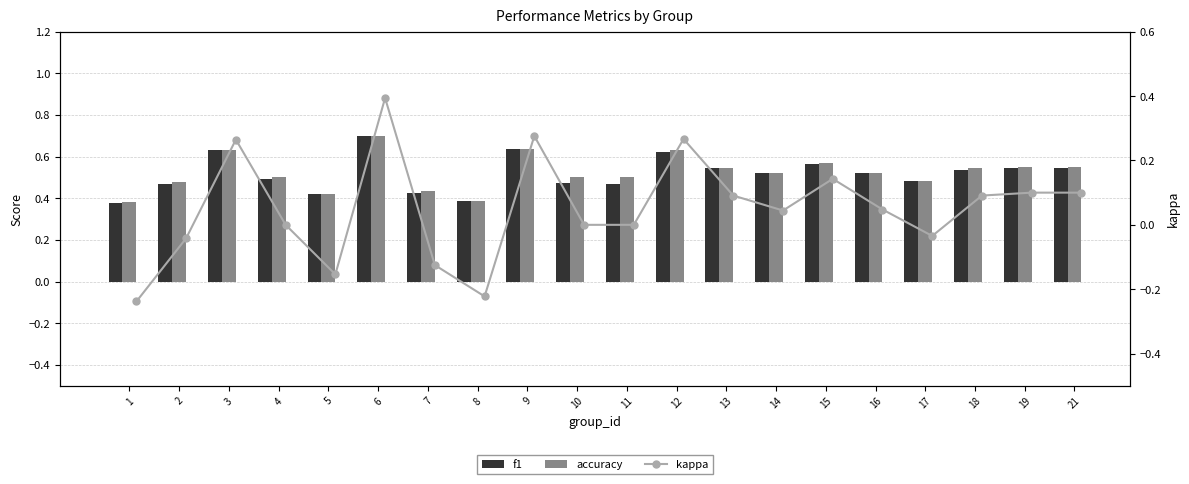

Reading left to right, list all the values displayed in this chart.

f1: 0.4	0.5	0.6	0.5	0.4	0.7	0.4	0.4	0.6	0.5	0.5	0.6	0.5	0.5	0.6	0.5	0.5	0.5	0.5	0.5
accuracy: 0.4	0.5	0.6	0.5	0.4	0.7	0.4	0.4	0.6	0.5	0.5	0.6	0.5	0.5	0.6	0.5	0.5	0.5	0.6	0.6
kappa: -0.2	-0.0	0.3	0.0	-0.2	0.4	-0.1	-0.2	0.3	0.0	0.0	0.3	0.1	0.0	0.1	0.0	-0.0	0.1	0.1	0.1